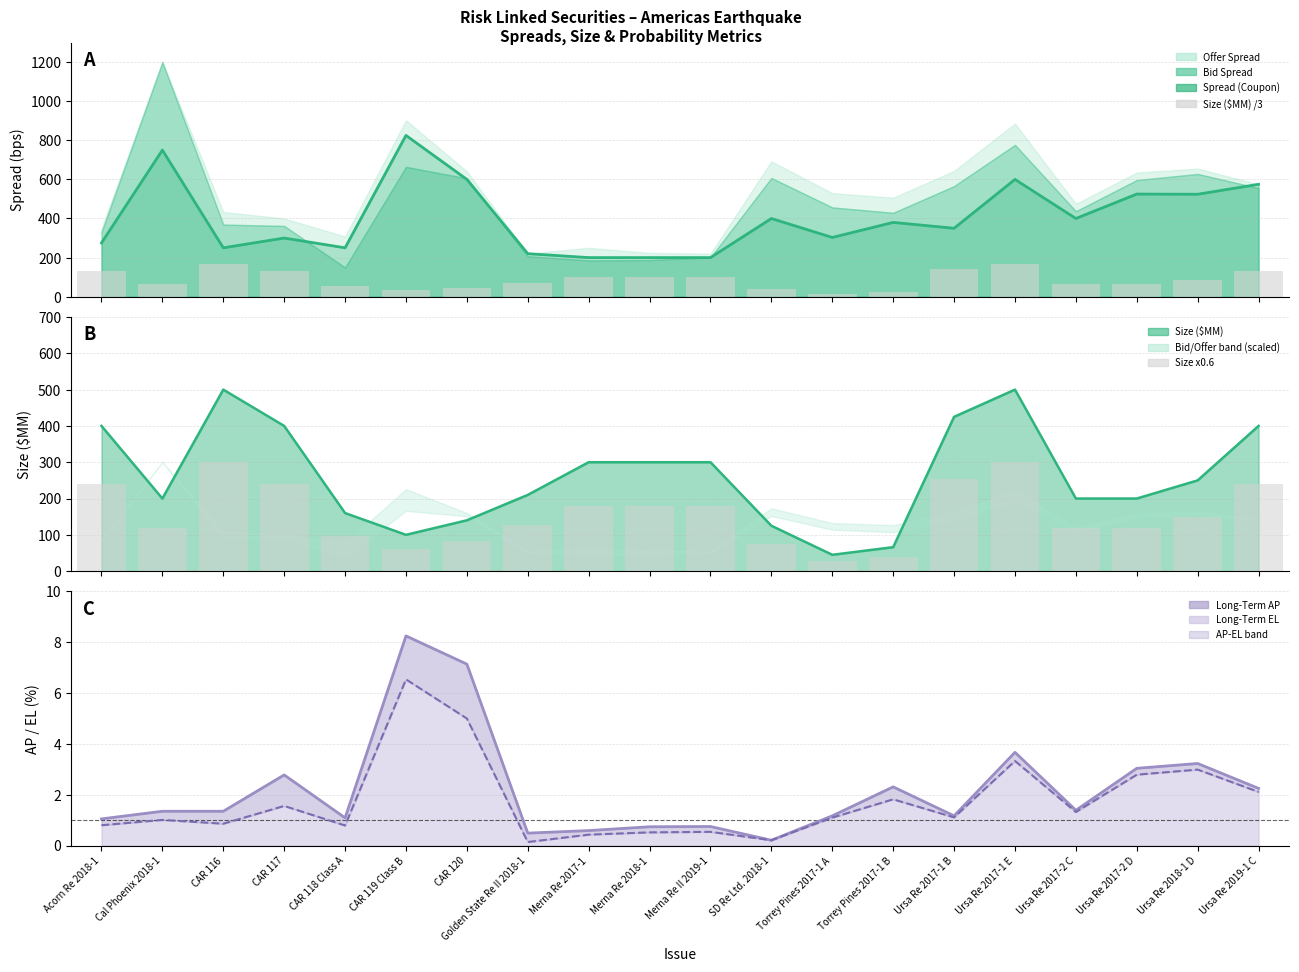

At Torrey Pines 2017-1 A, list the series in order from smallest to largest.

Long-Term EL, Long-Term AP, Size ($MM) /3, Size x0.6, Spread (Coupon)